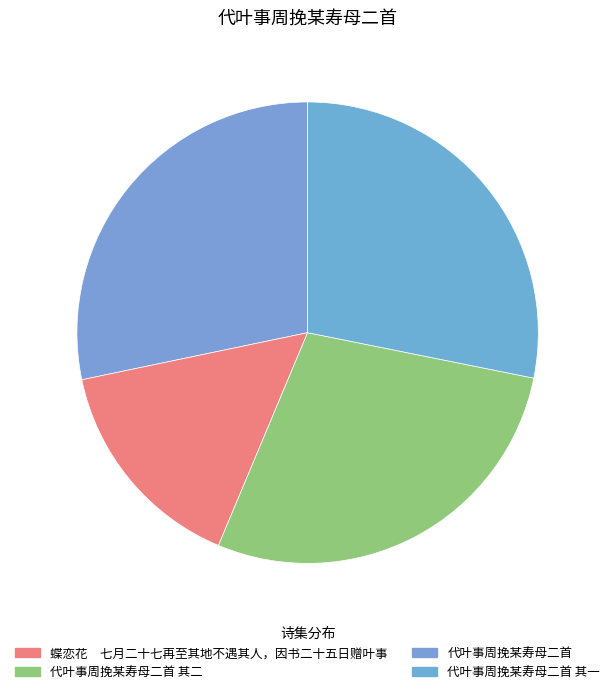

Count the number of slices in the pie.

4